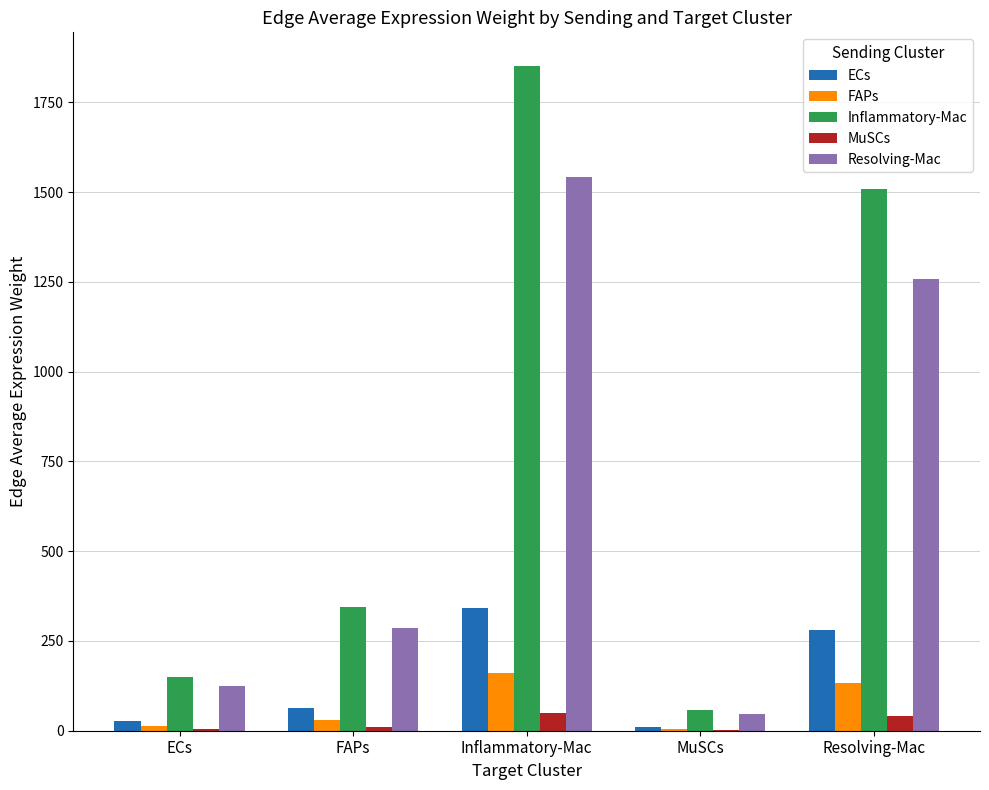

Which series changed the most between MuSCs and Resolving-Mac?

Inflammatory-Mac